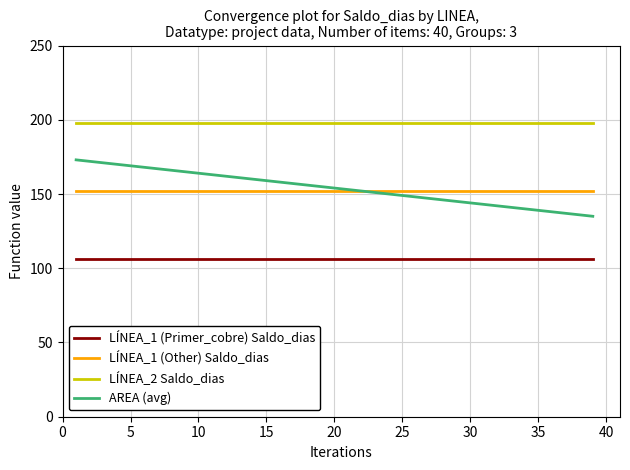

True or false: AREA (avg) and LÍNEA_1 (Primer_cobre) Saldo_dias cross at least once.

False